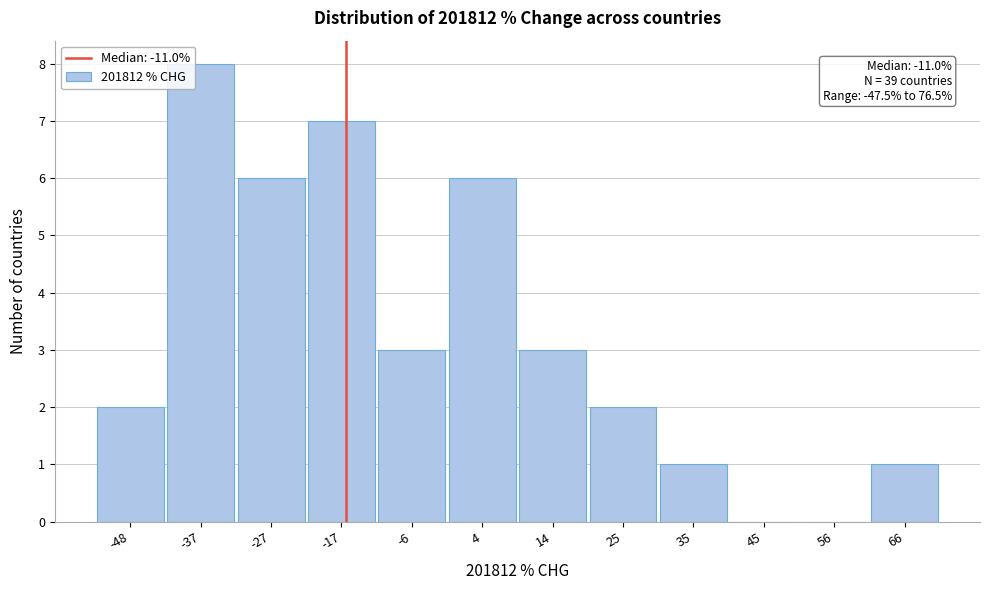

Reading left to right, transcribe all the data shown in this chart.

-48=2	-37=8	-27=6	-17=7	-6=3	4=6	14=3	25=2	35=1	45=0	56=0	66=1